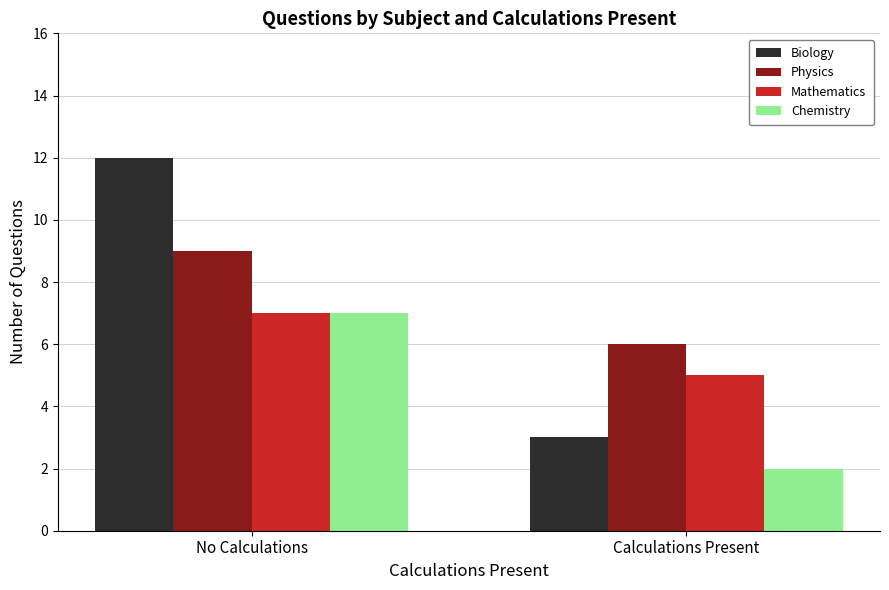

True or false: Mathematics has a value of 5 at Calculations Present.

True